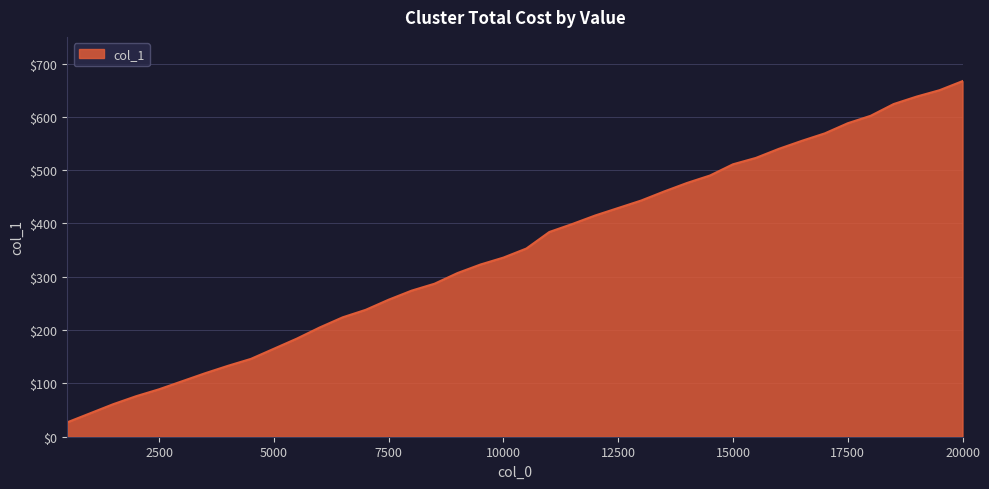

What is the minimum value shown in the chart?

27